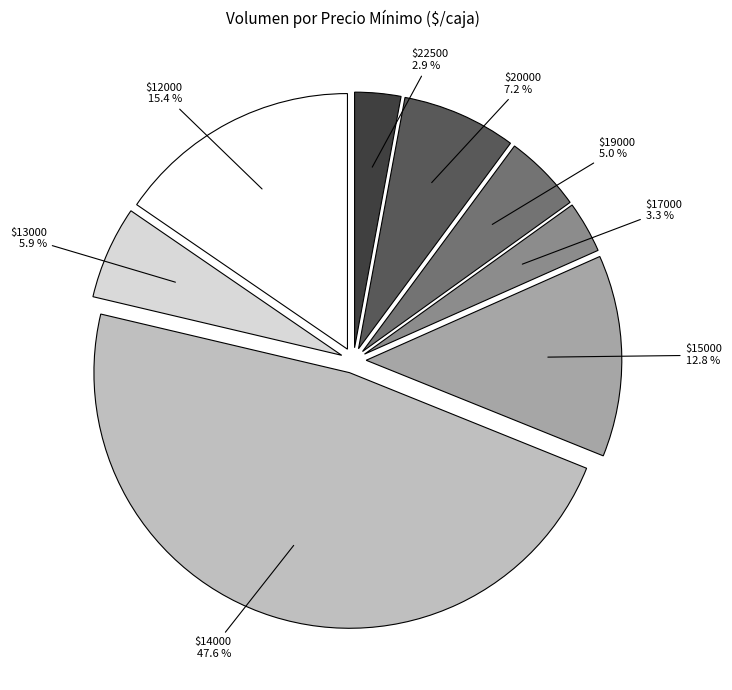

Is there any slice that represents more than half of the pie?

No